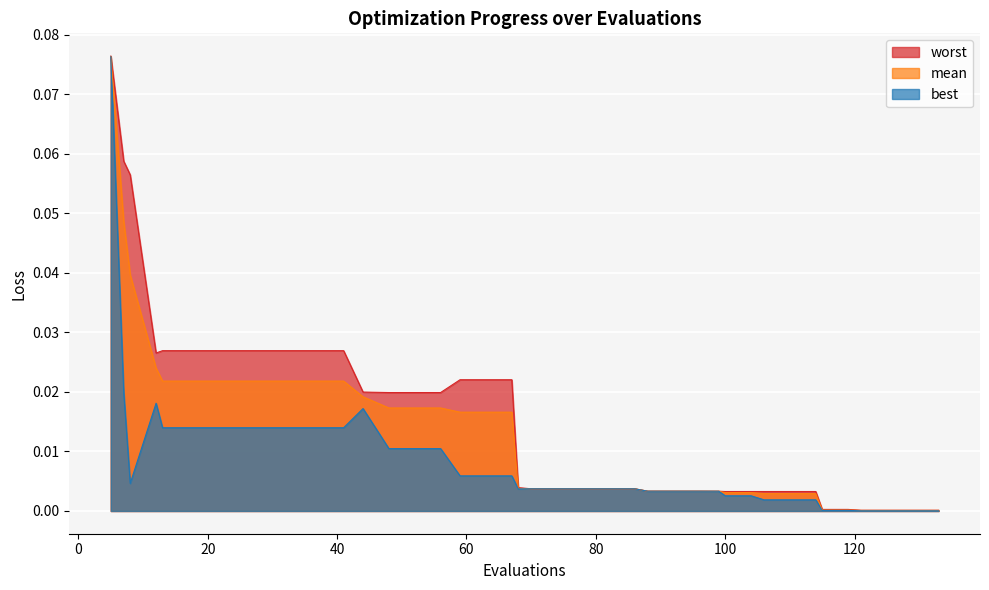

True or false: best and mean cross at least once.

False